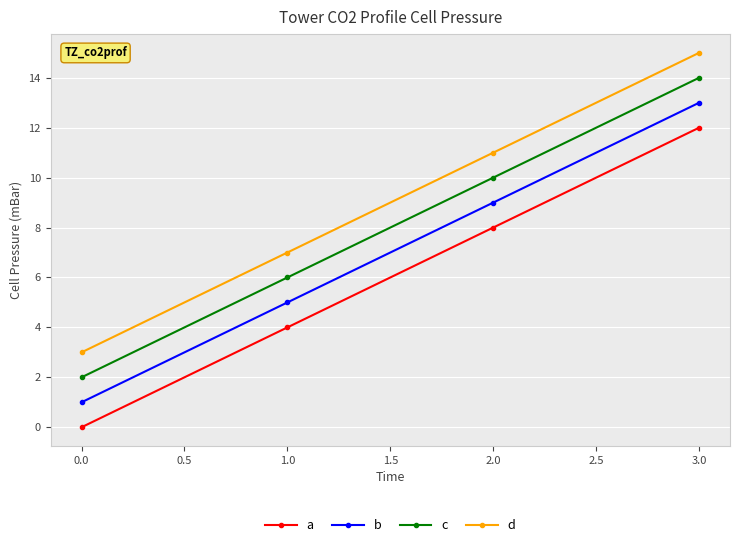

What is the average value of the d series?

9